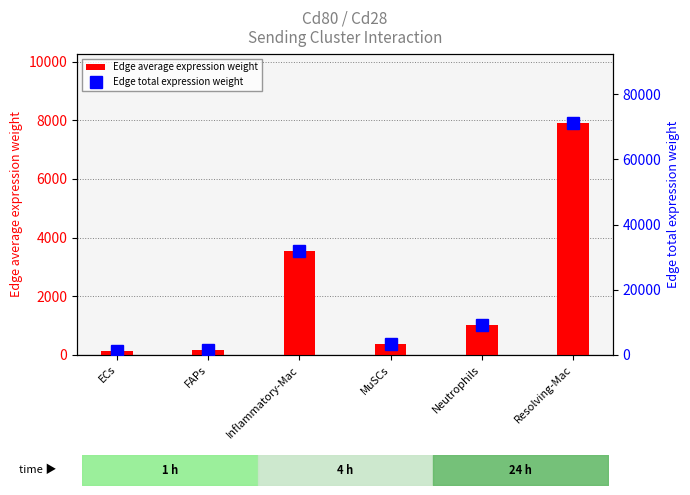

At how many categories does at least one series exceed 46692?

1